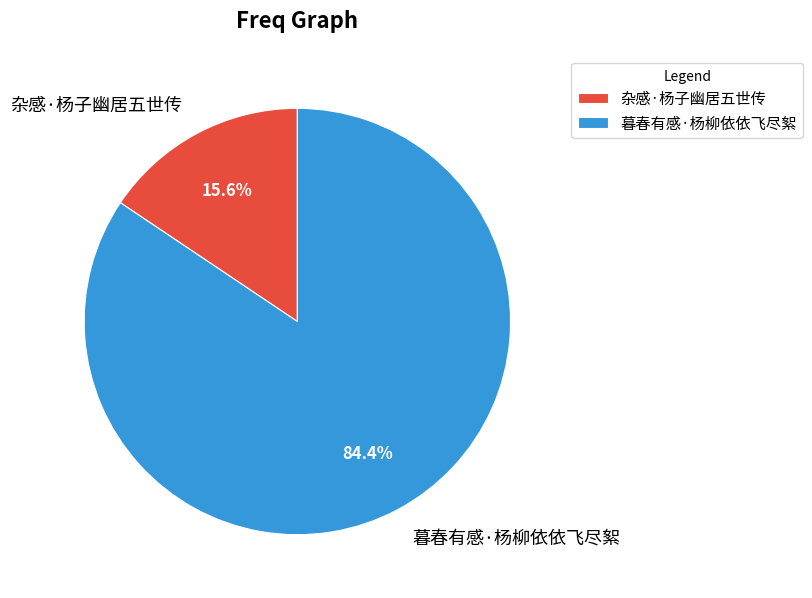

How many segments does this pie chart have?

2